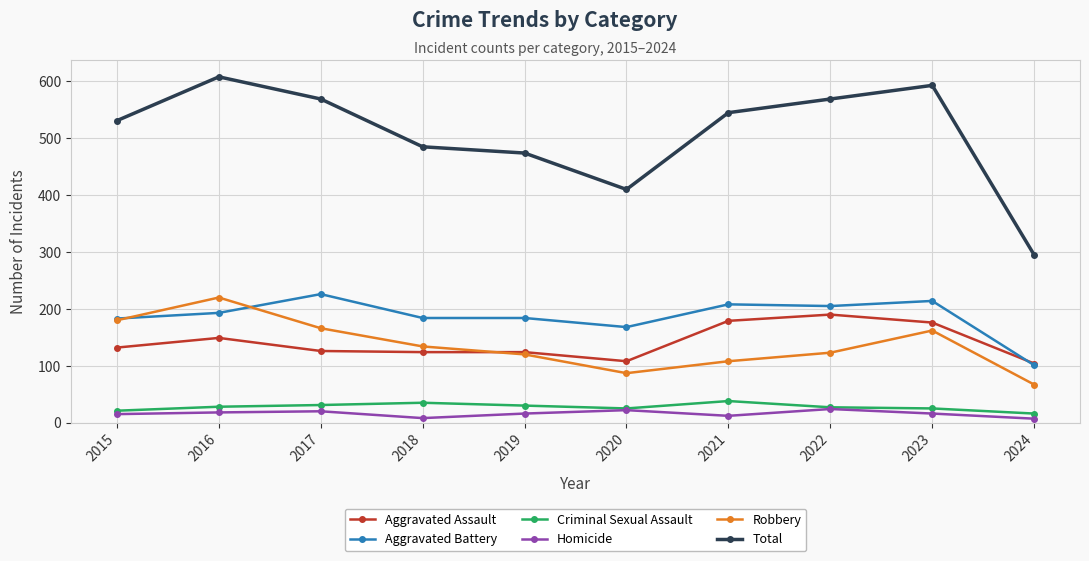

What is the value of the Criminal Sexual Assault point at the 1st from the left?

21